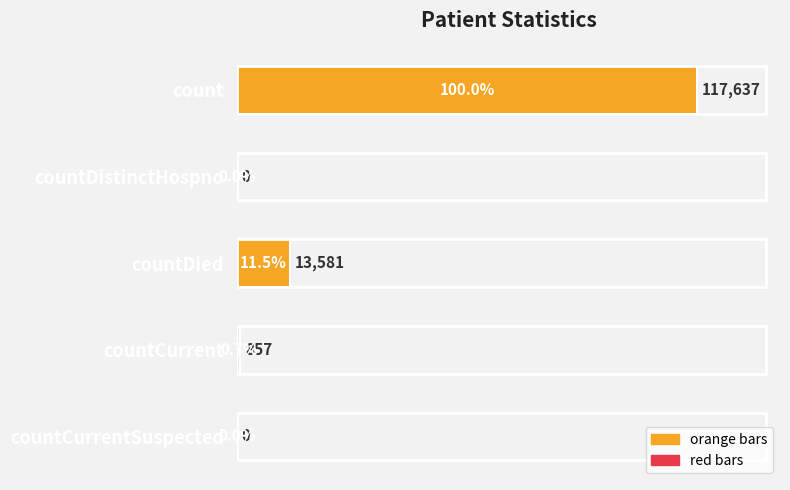

What is the sum of all values?

132075